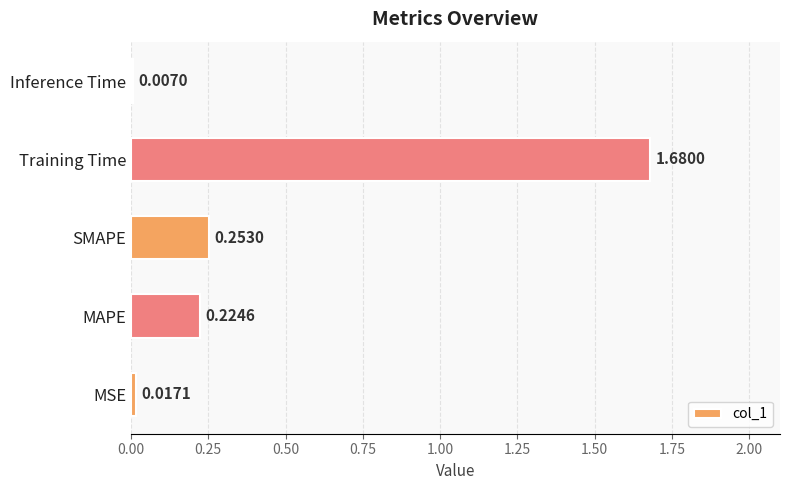

Count the number of categories in the chart.

5